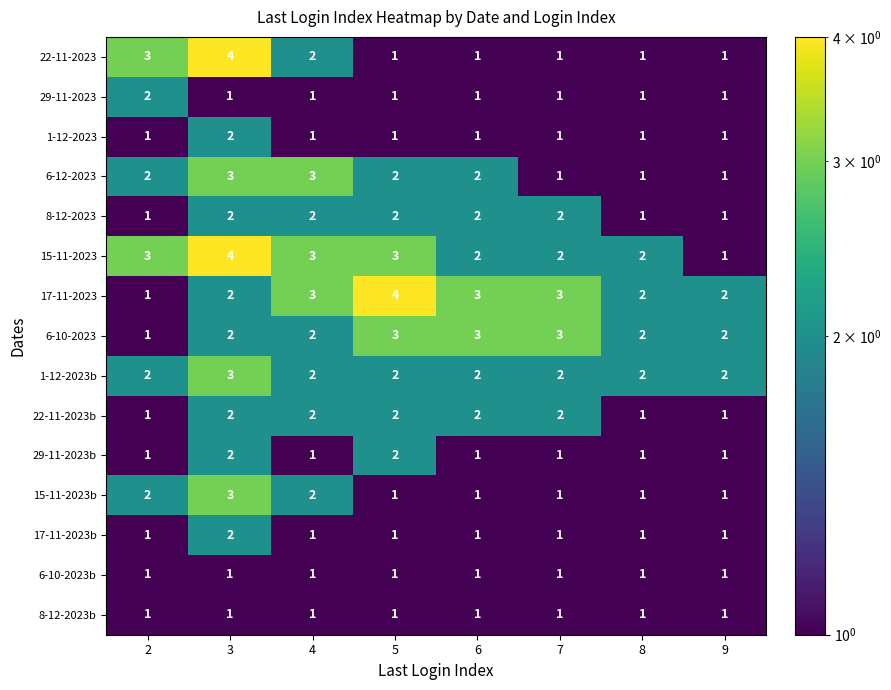

At how many categories does at least one series exceed 1?

8